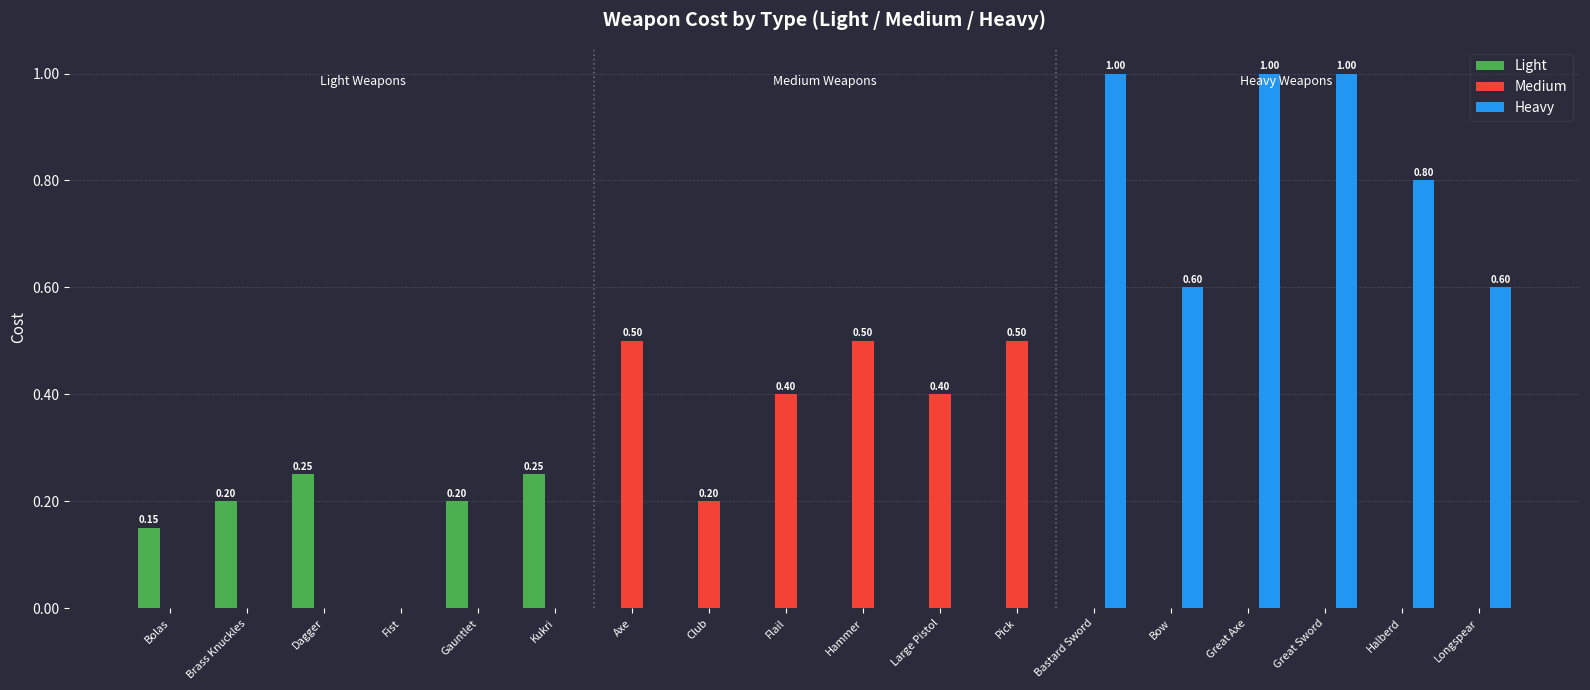

Between Club and Flail, which series saw the biggest shift?

Medium